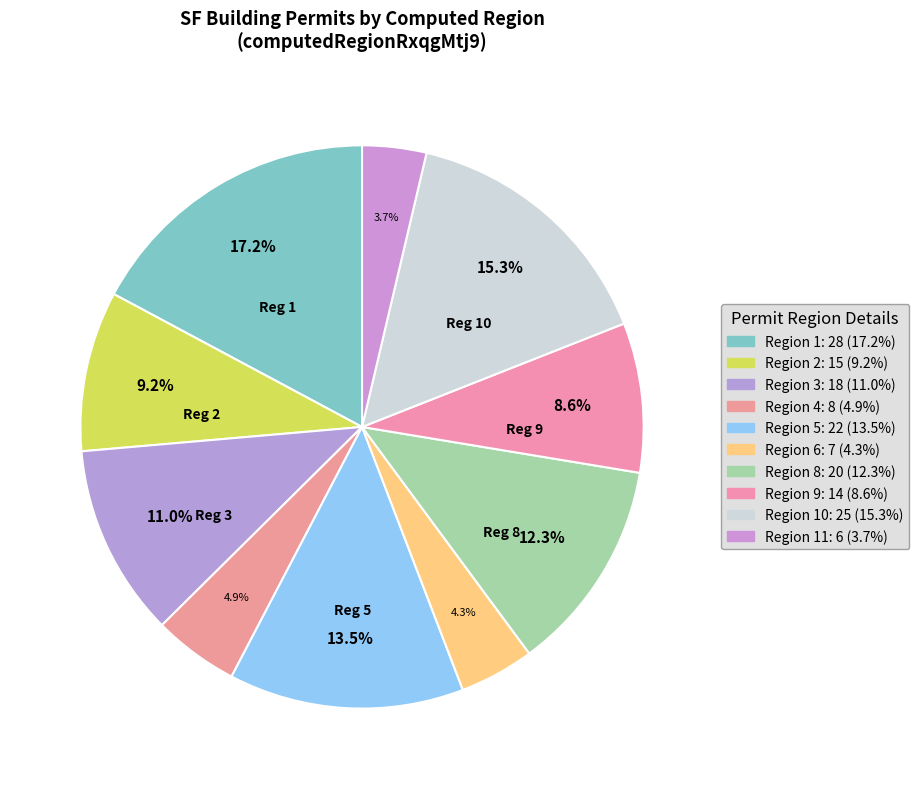

How many segments does this pie chart have?

10